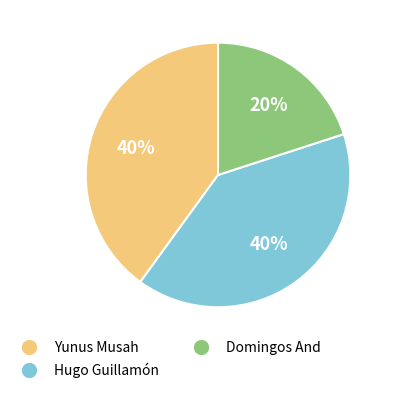

To the nearest percent, what portion does Hugo Guillamón represent?

40%